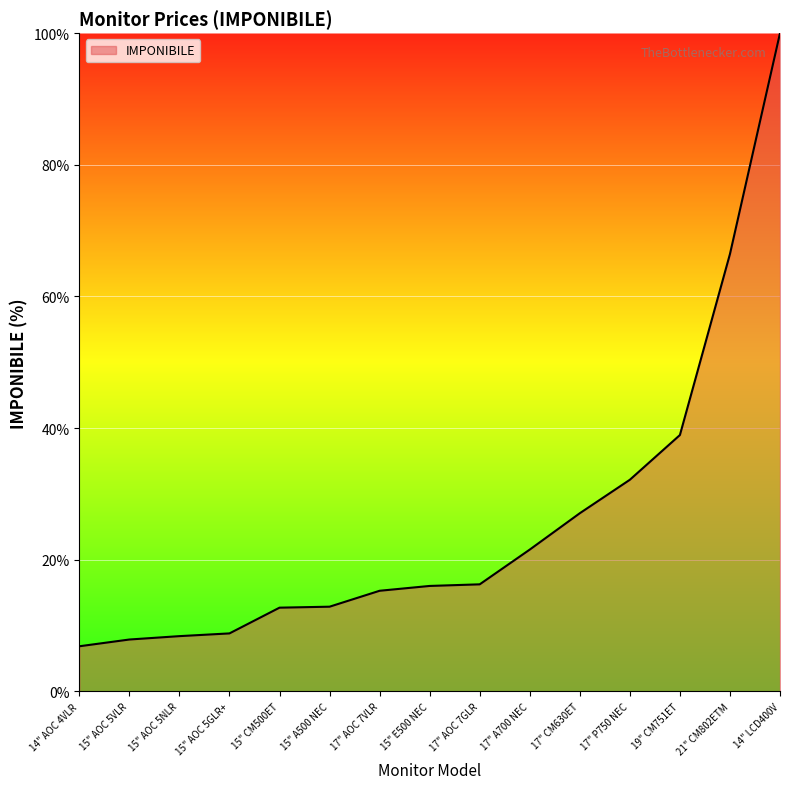

Which category has the highest value across all series?

14" LCD400V